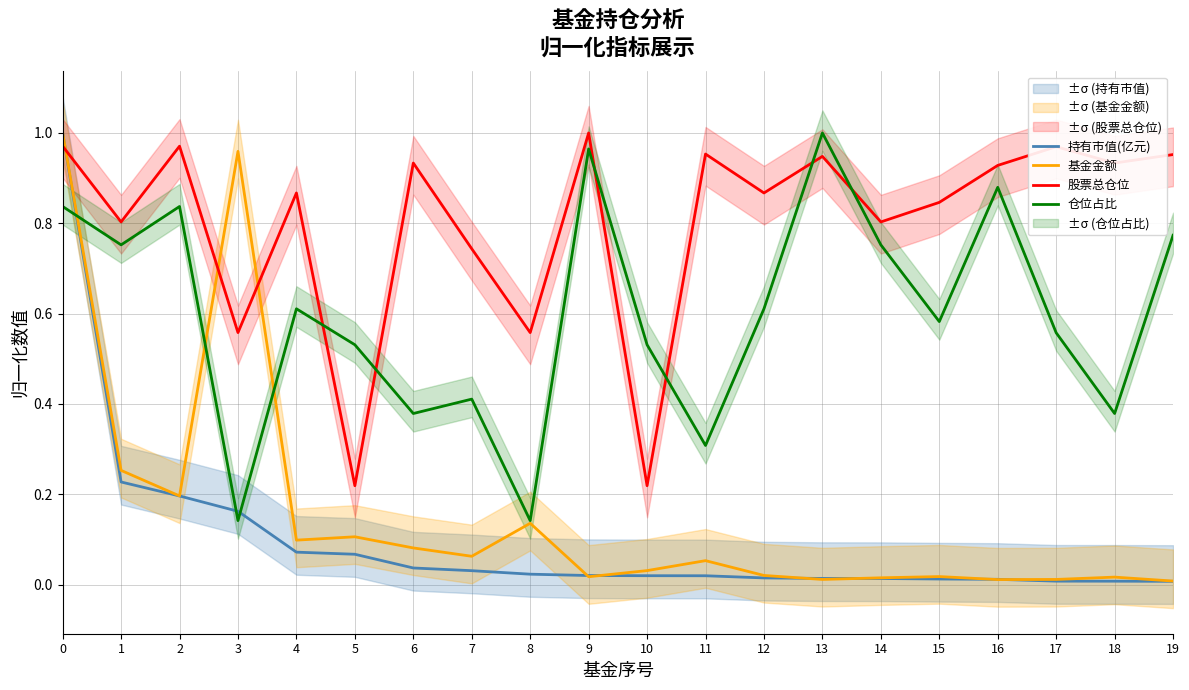

The 持有市值(亿元) series shows 0.0 at 16. True or false?

True